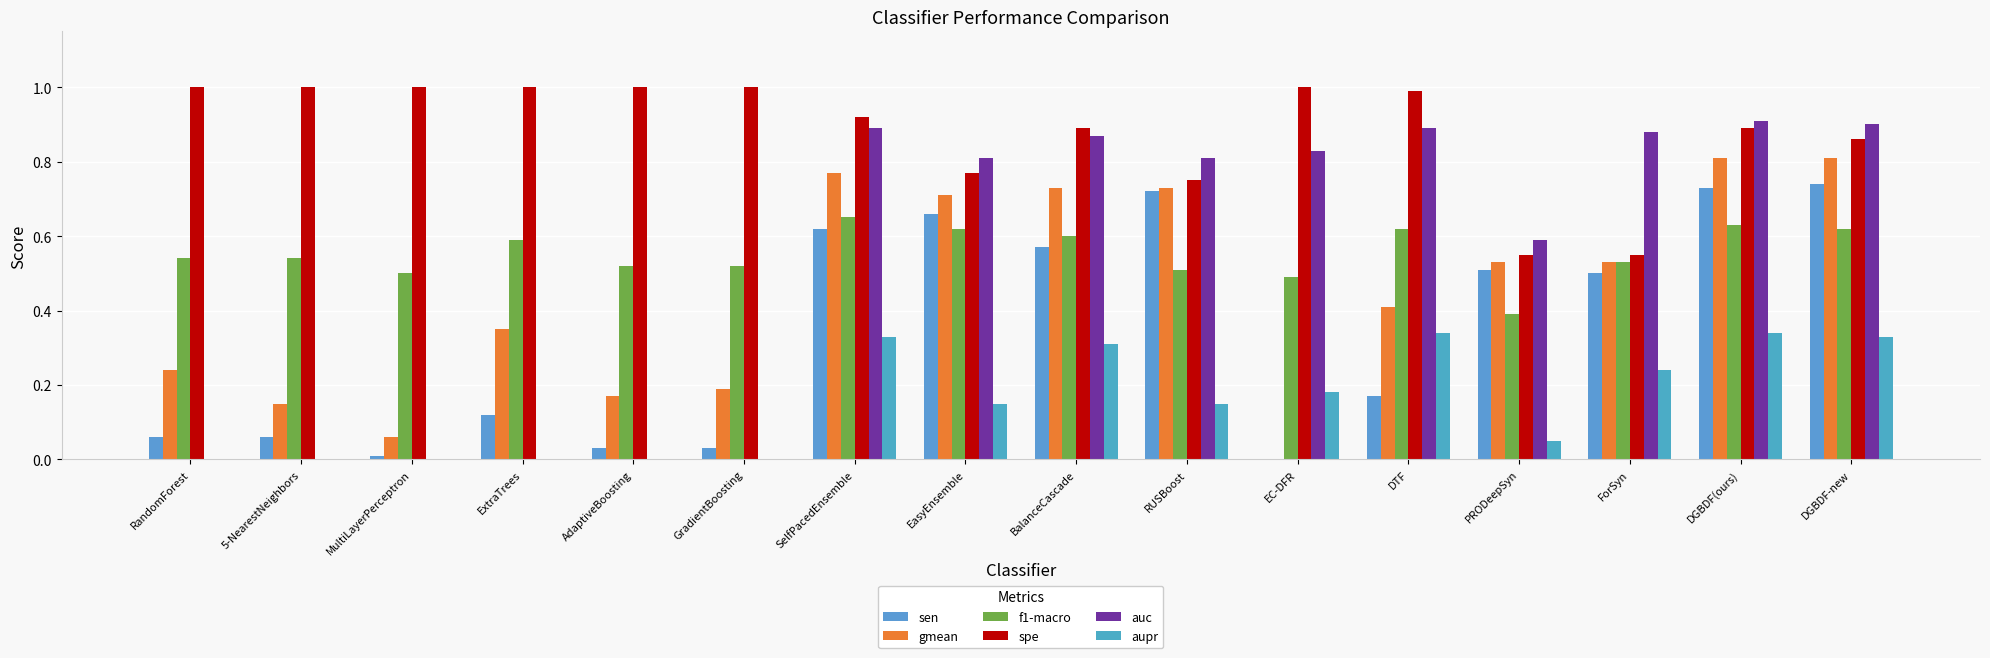

The value of auc at AdaptiveBoosting is -0.5. True or false?

False